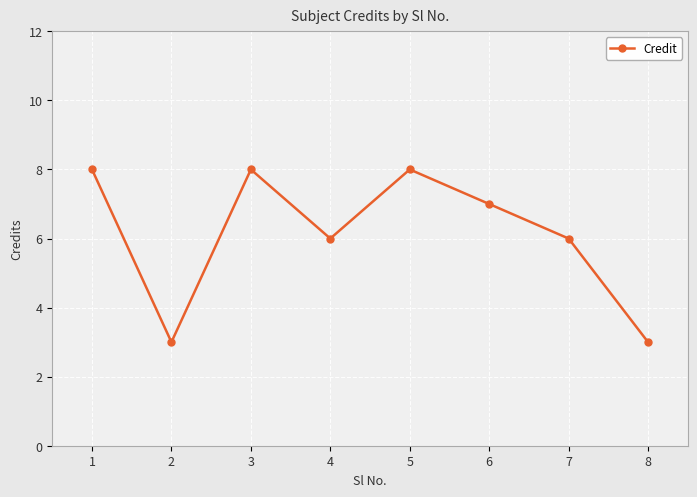

The chart shows a value of 6 at 4. True or false?

True